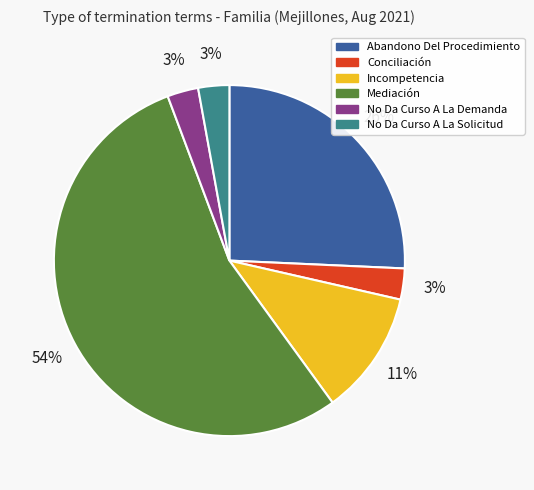

Does Mediación account for over 50% of the chart?

Yes